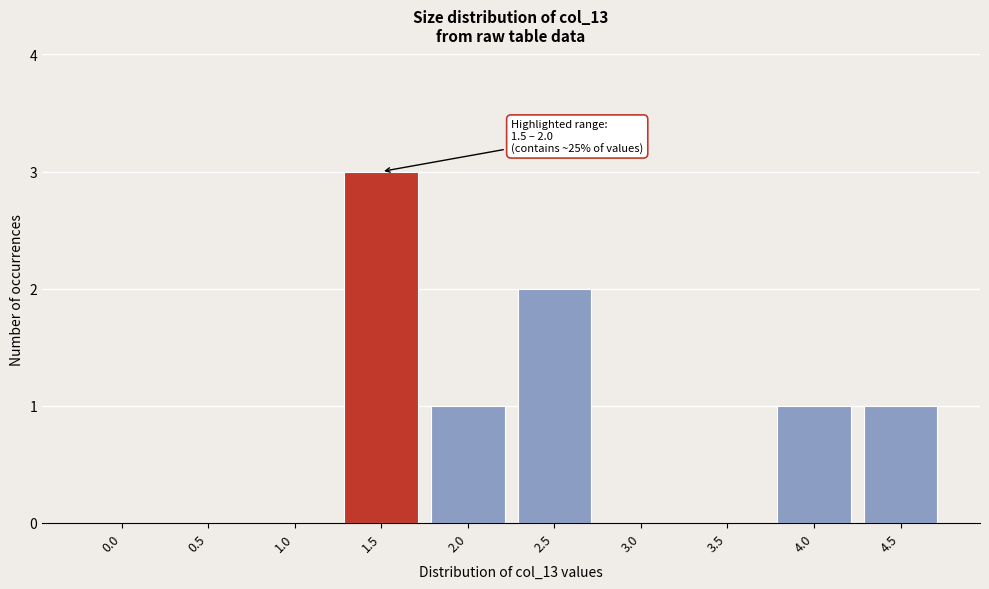

Reading left to right, what are all the values shown in this chart?

0.0=0	0.5=0	1.0=0	1.5=3	2.0=1	2.5=2	3.0=0	3.5=0	4.0=1	4.5=1